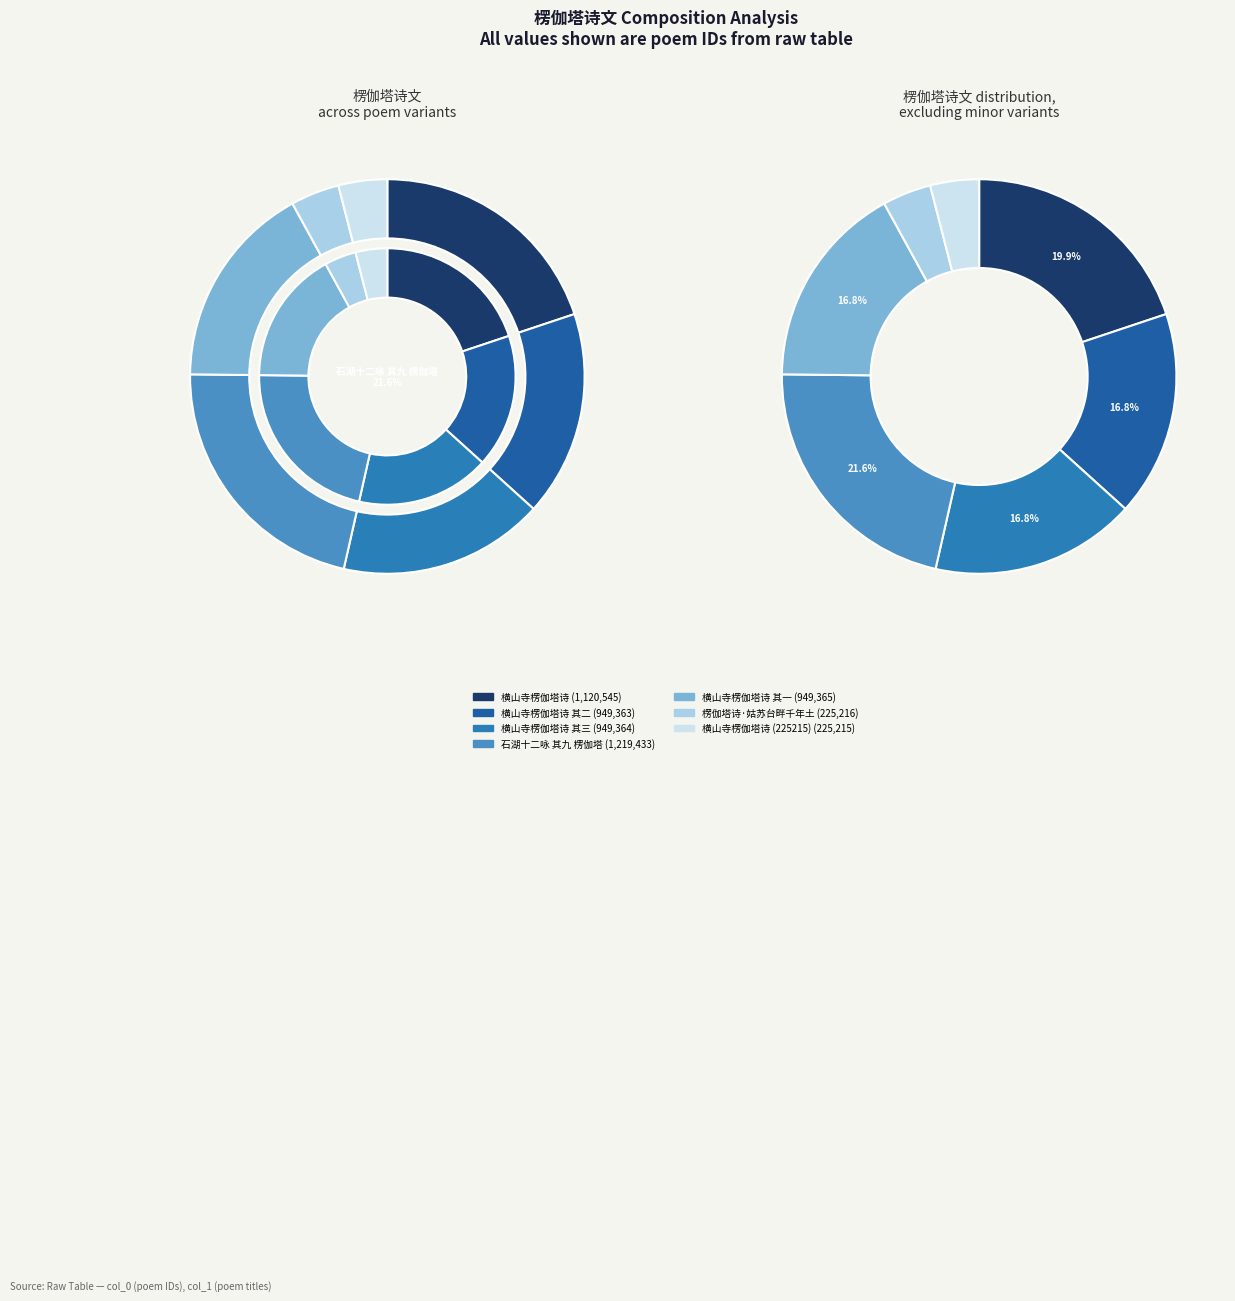

True or false: 石湖十二咏 其九 楞伽塔 accounts for 31% of the total.

False